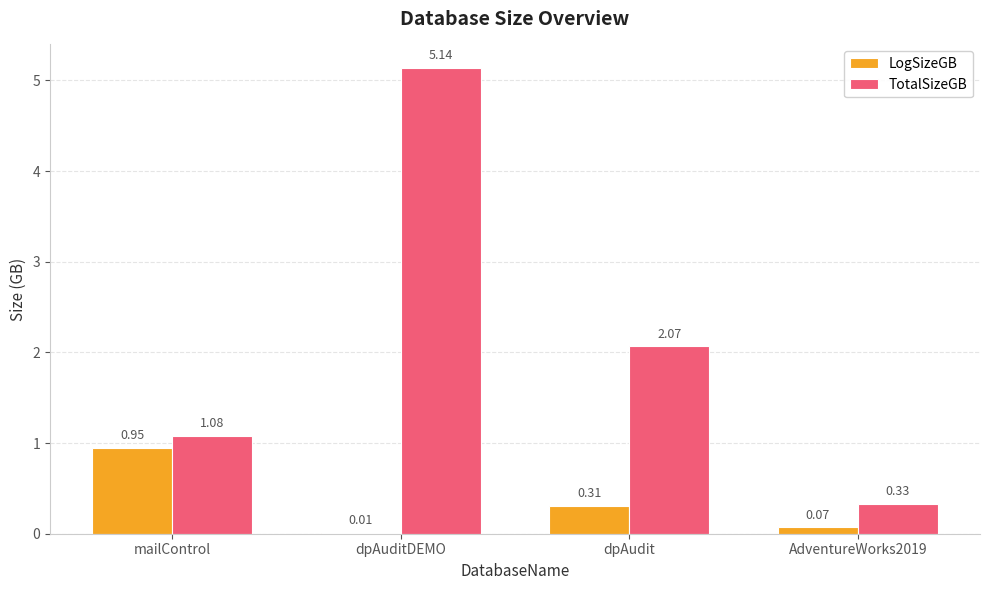

Which series changed the most between mailControl and AdventureWorks2019?

LogSizeGB